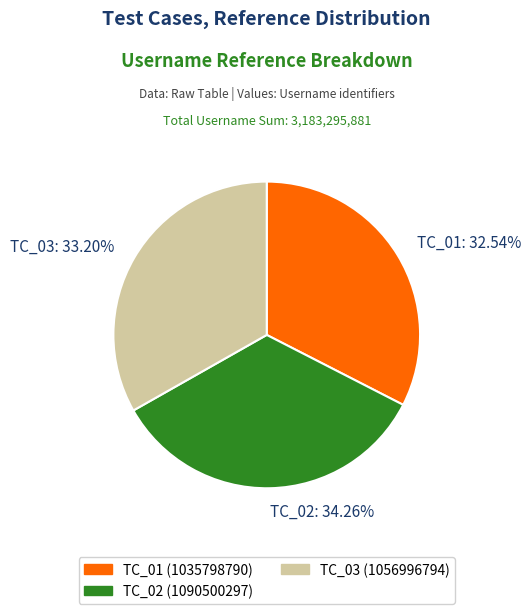

To the nearest percent, what is the difference between the TC_03 and TC_02 slice percentages?

1%